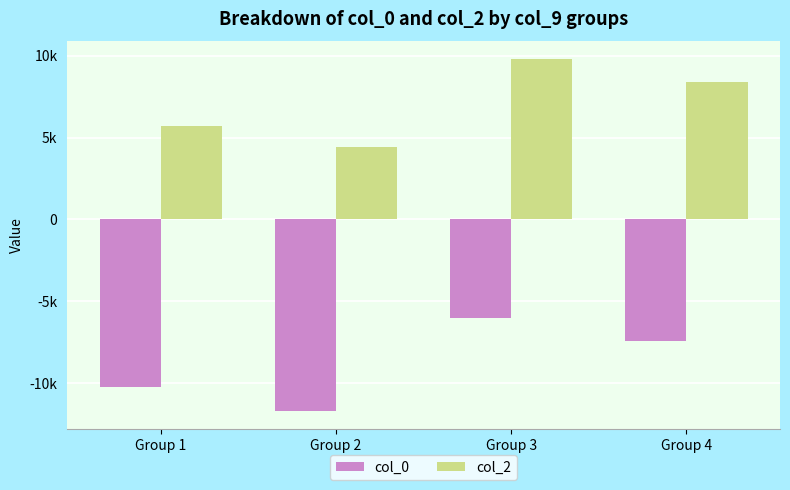

Between Group 2 and Group 3, which series saw the biggest shift?

col_0